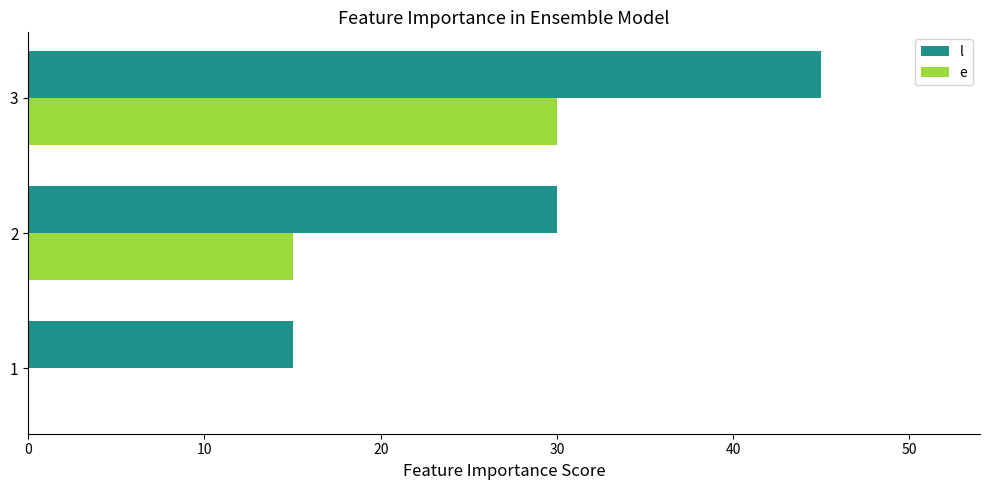

What are all the series names shown in the legend?

l, e